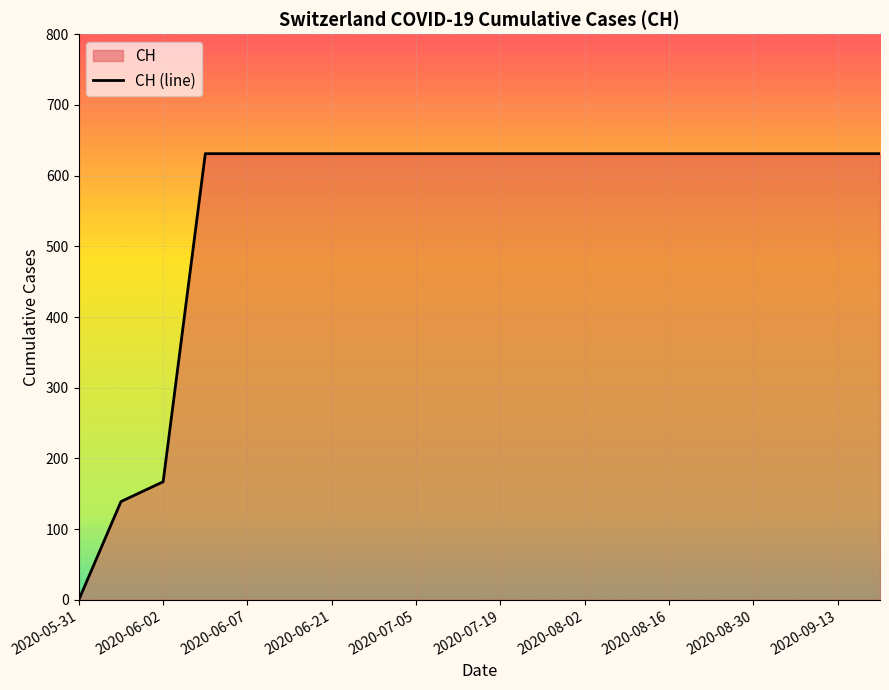

What is the difference between the maximum and minimum values?

631